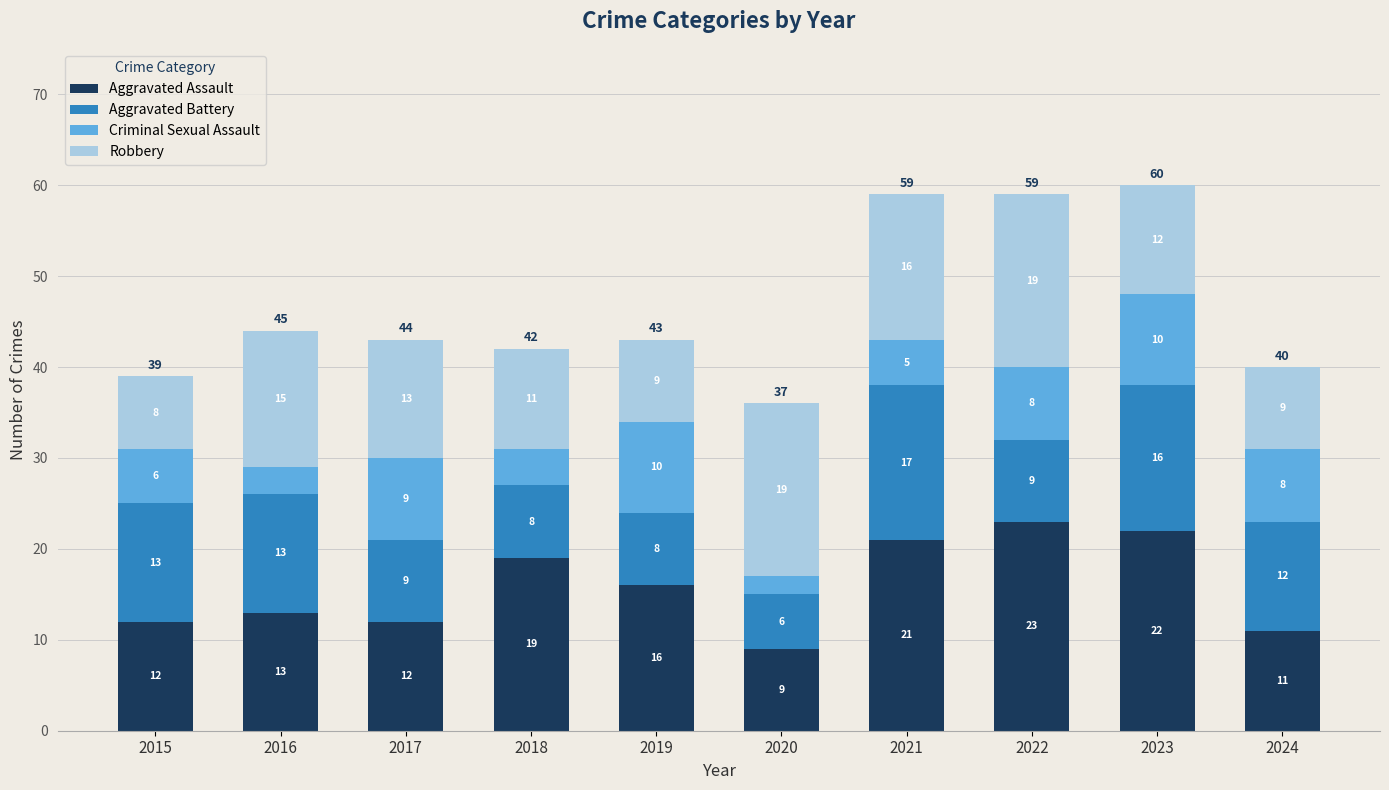

What is the total value across all series at 2016?

44